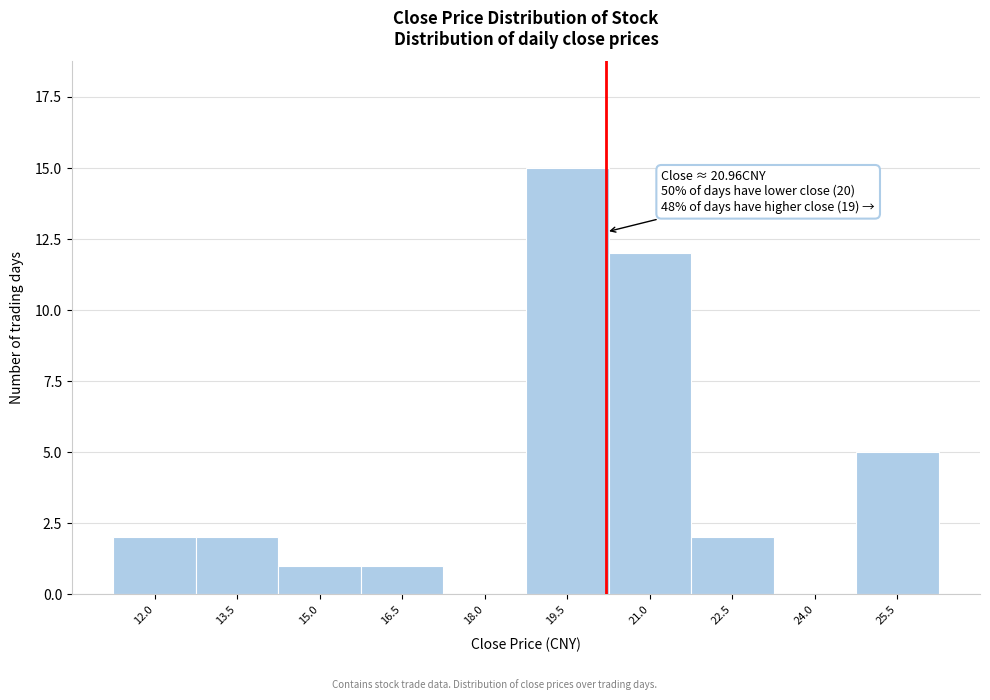

Reading right to left, what are all the values shown in this chart?

25.5=5	24.0=0	22.5=2	21.0=12	19.5=15	18.0=0	16.5=1	15.0=1	13.5=2	12.0=2